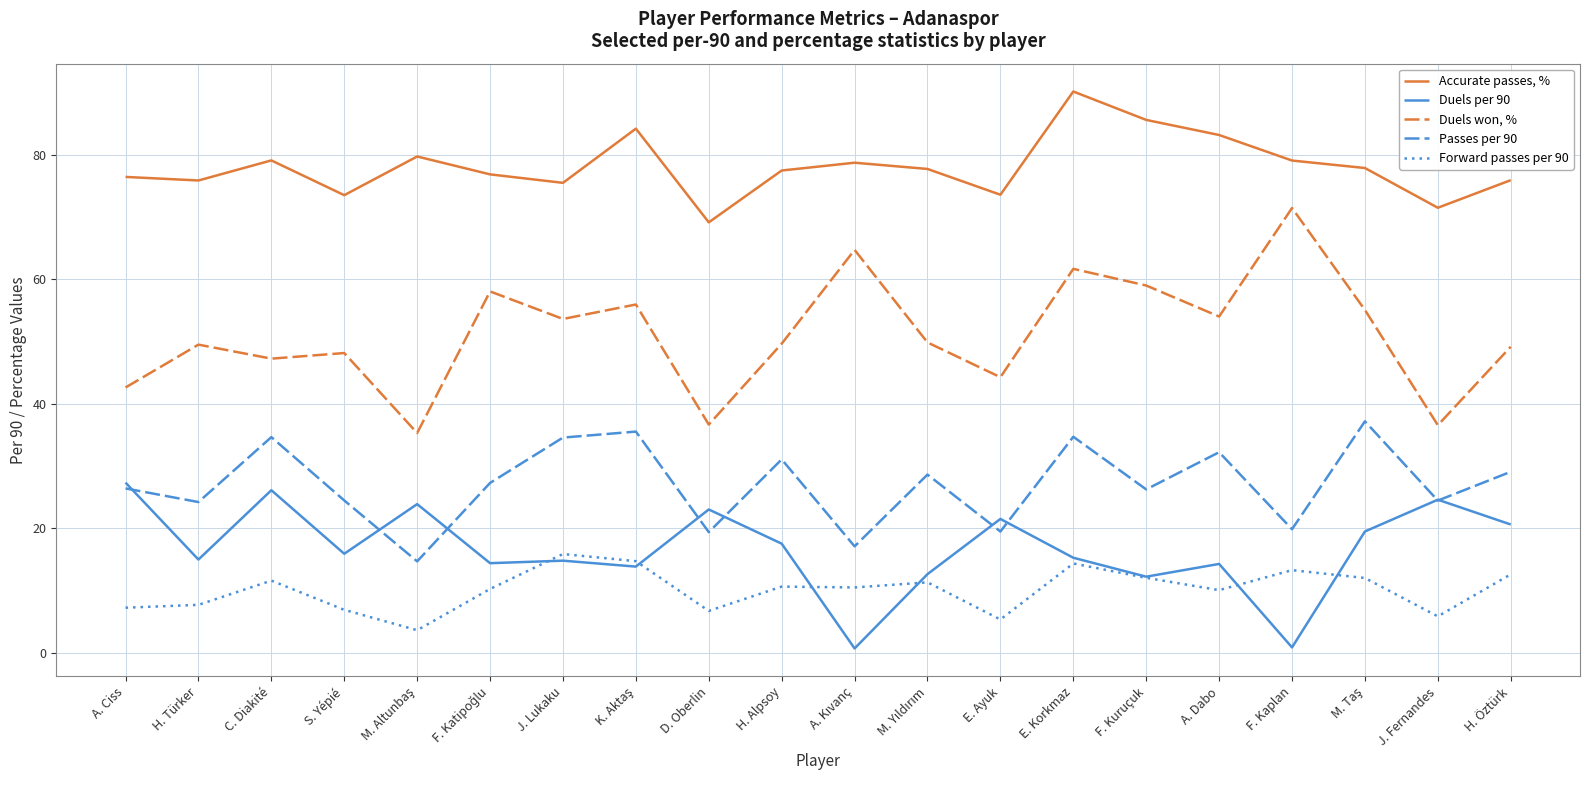

How many lines are shown in the chart?

5